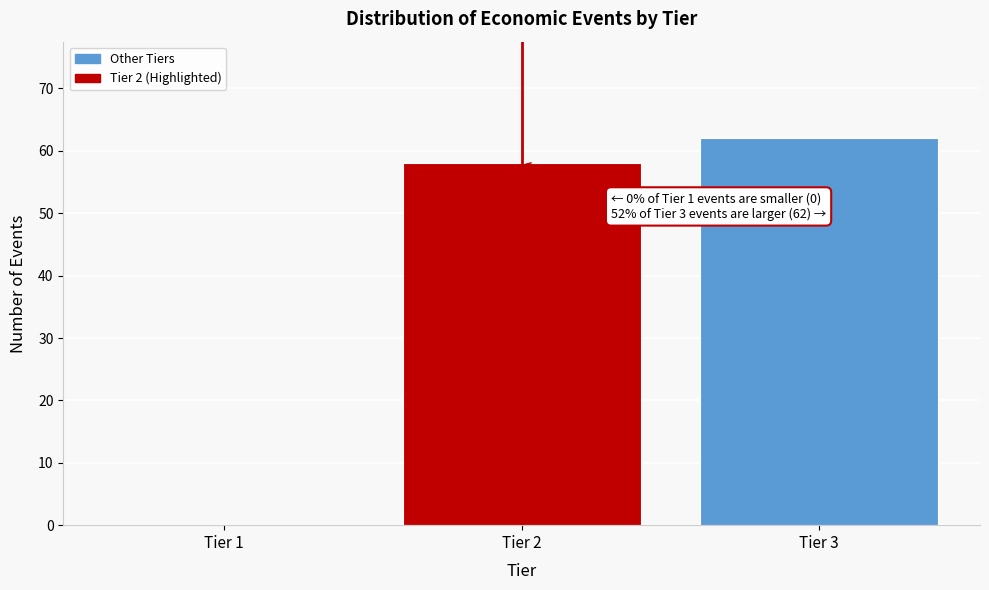

Reading right to left, list all the values displayed in this chart.

Tier 3=62	Tier 2=58	Tier 1=0